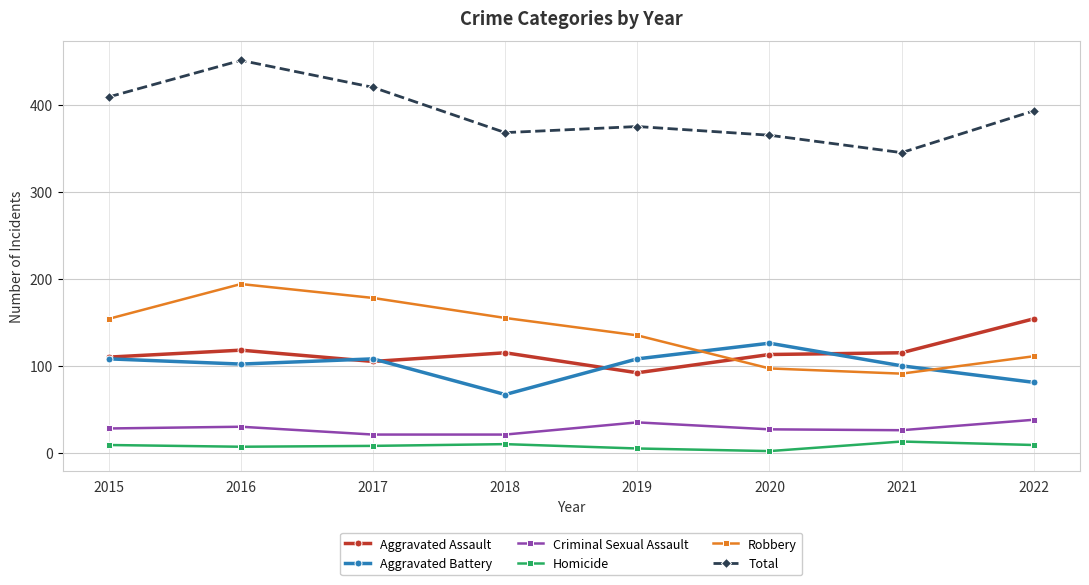

At which label is Total closest to 398?

2022